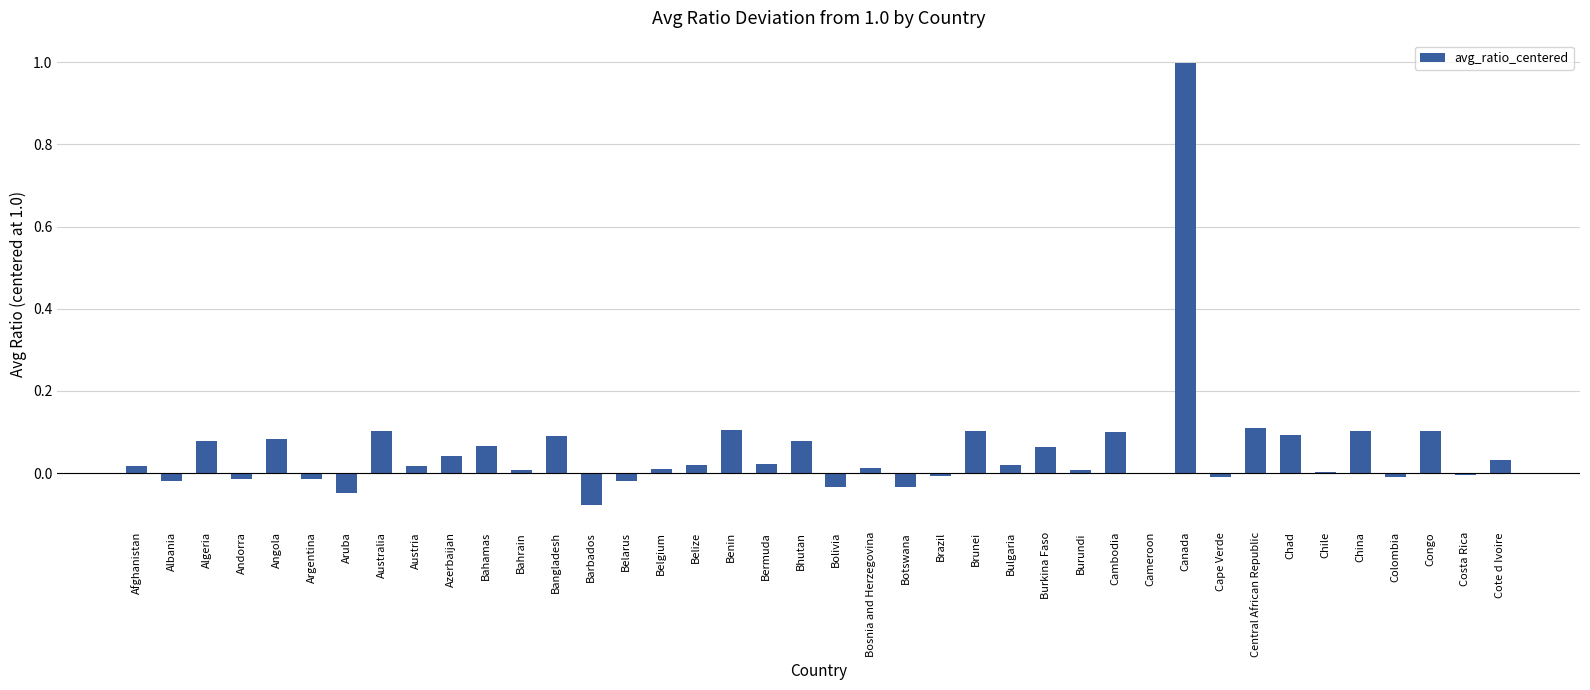

Which has a higher value, Burundi or Brunei?

Brunei